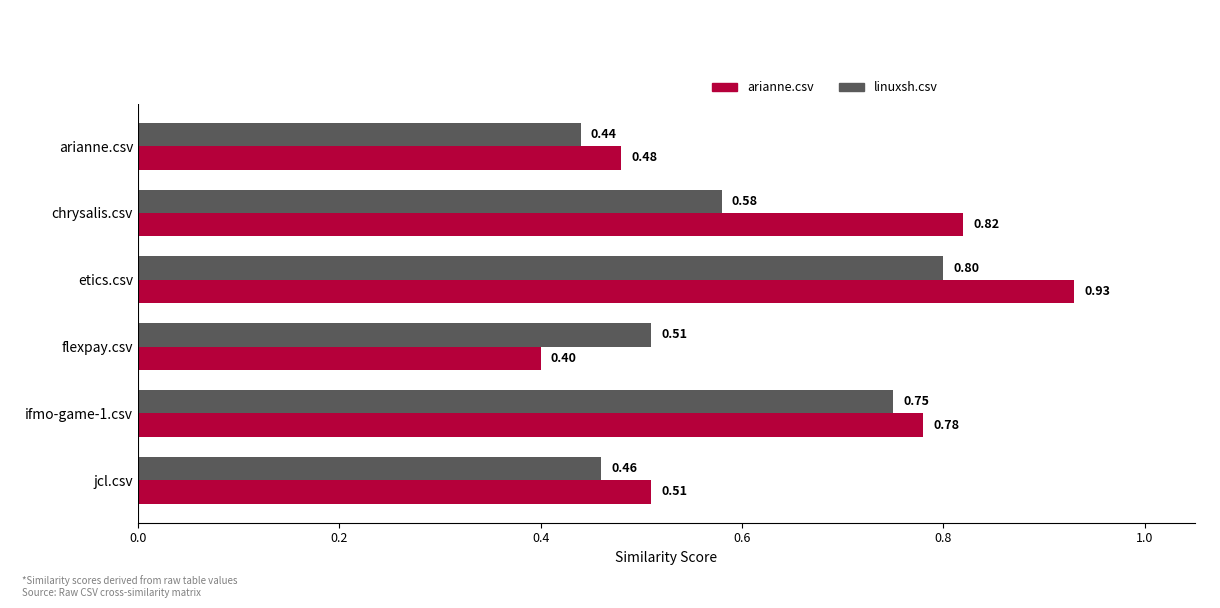

Which category has the highest value in the linuxsh.csv series?

etics.csv